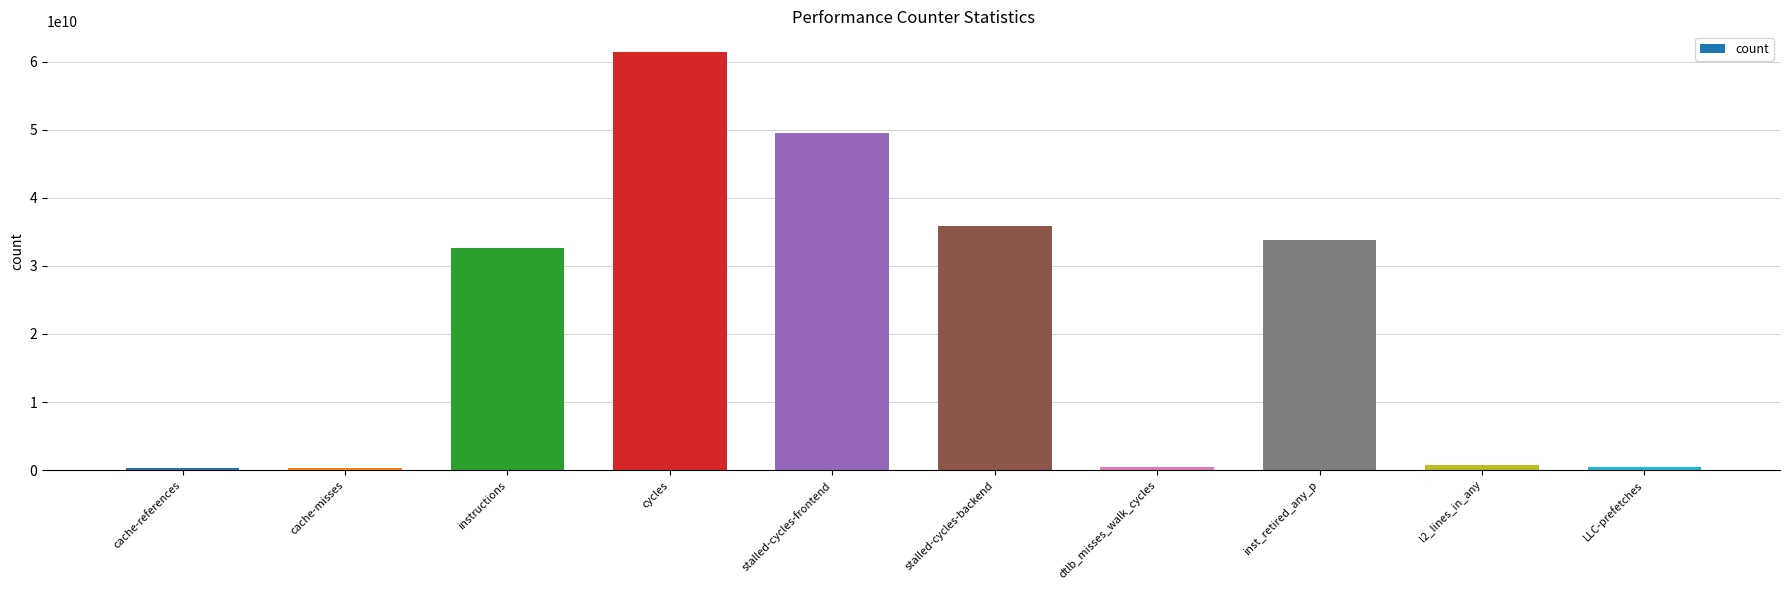

What is the sum of the values at stalled-cycles-backend and instructions?

68589606966